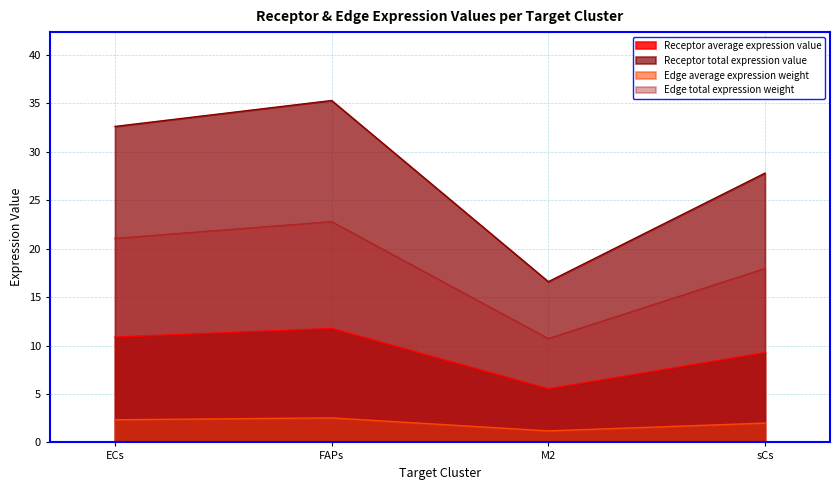

Reading right to left, what are all the values shown in this chart?

Receptor average expression value: 9.3	5.5	11.8	10.9
Receptor total expression value: 27.8	16.6	35.3	32.6
Edge average expression weight: 2.0	1.2	2.5	2.3
Edge total expression weight: 18.0	10.7	22.8	21.1